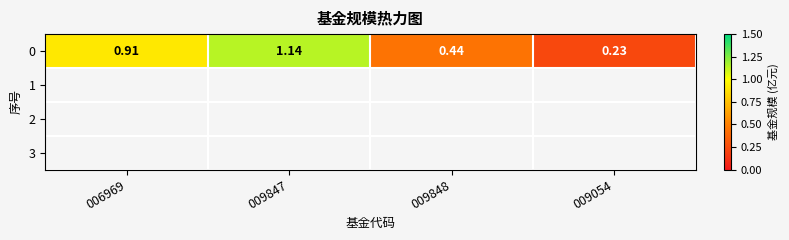

What is the average value?

0.7